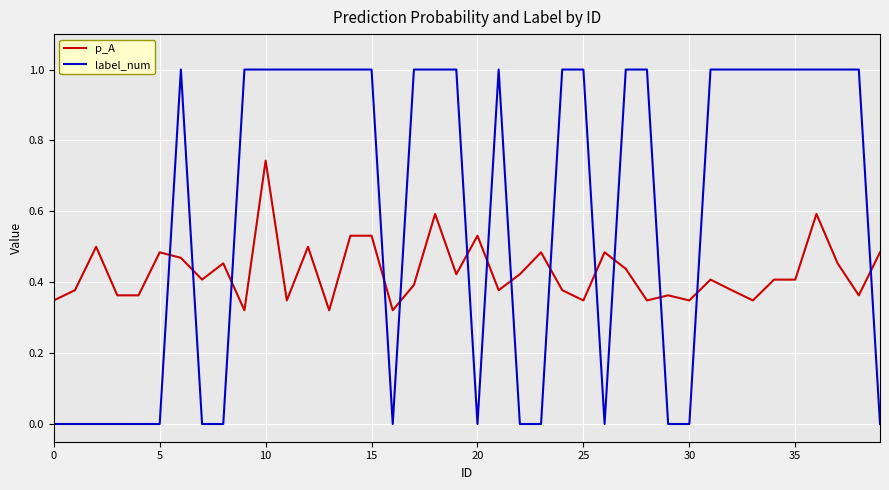

Which series has the widest spread of values?

label_num